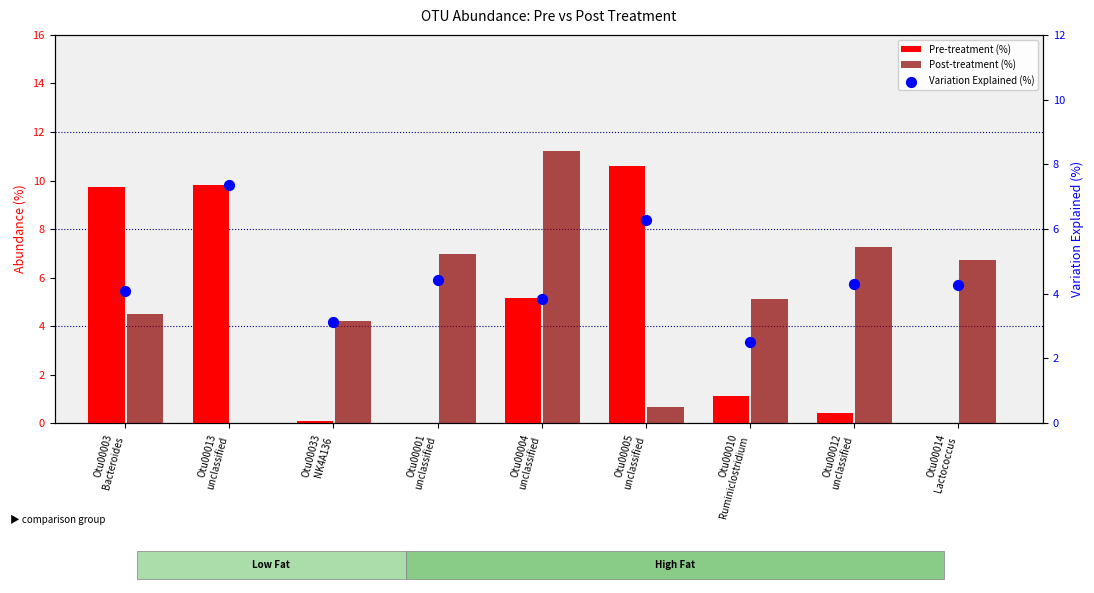

Which series has the largest total across all categories?

Post-treatment (%)